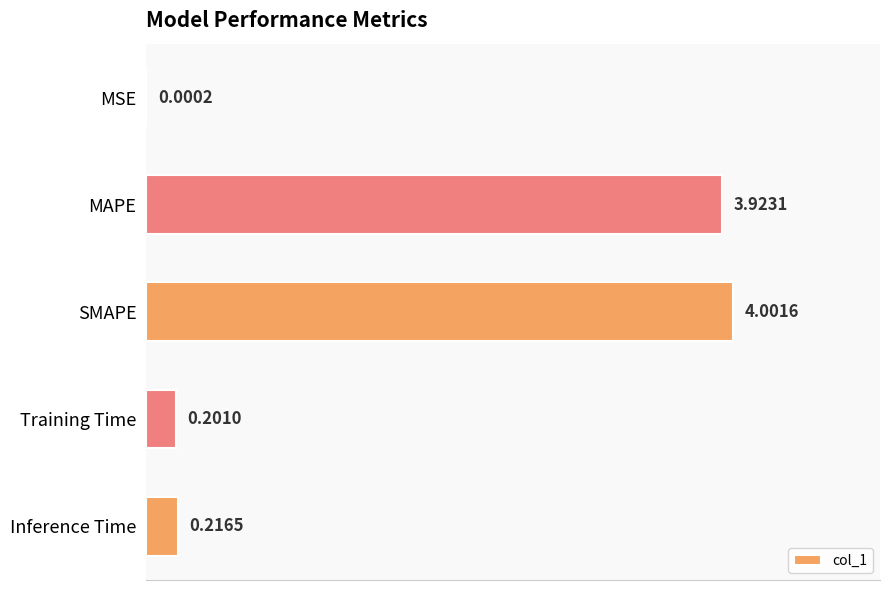

What is the sum of all values?

8.3